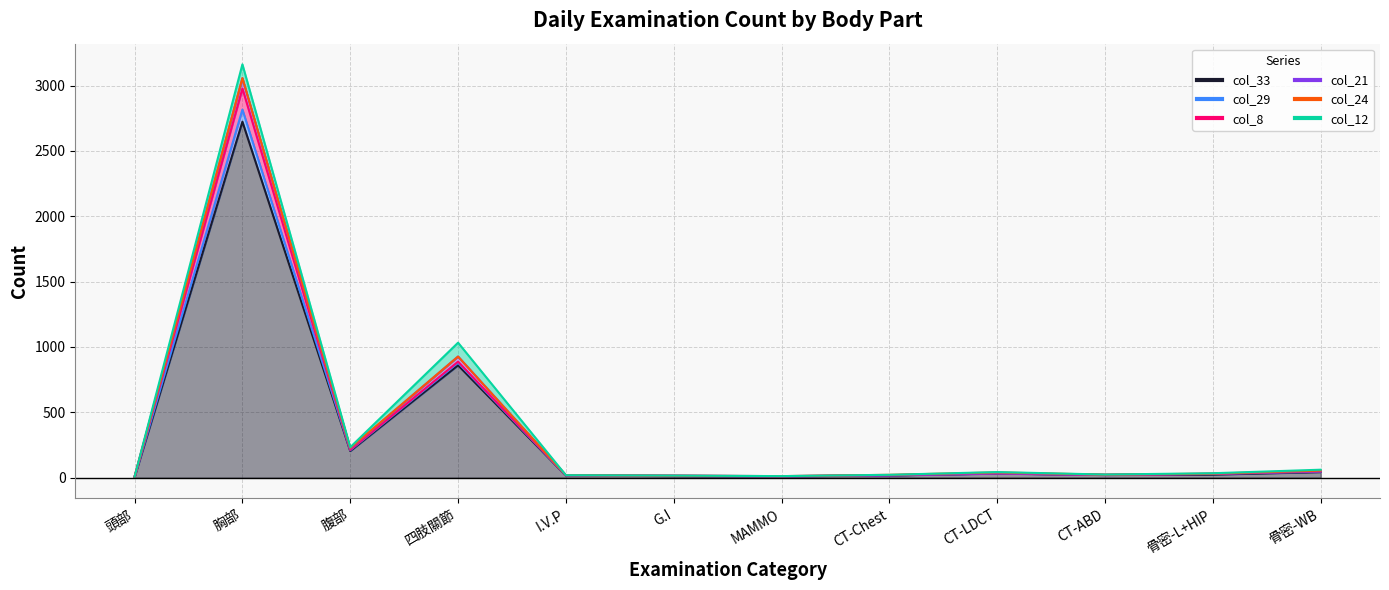

What is the spread (max minus min) of values at CT-LDCT?

11